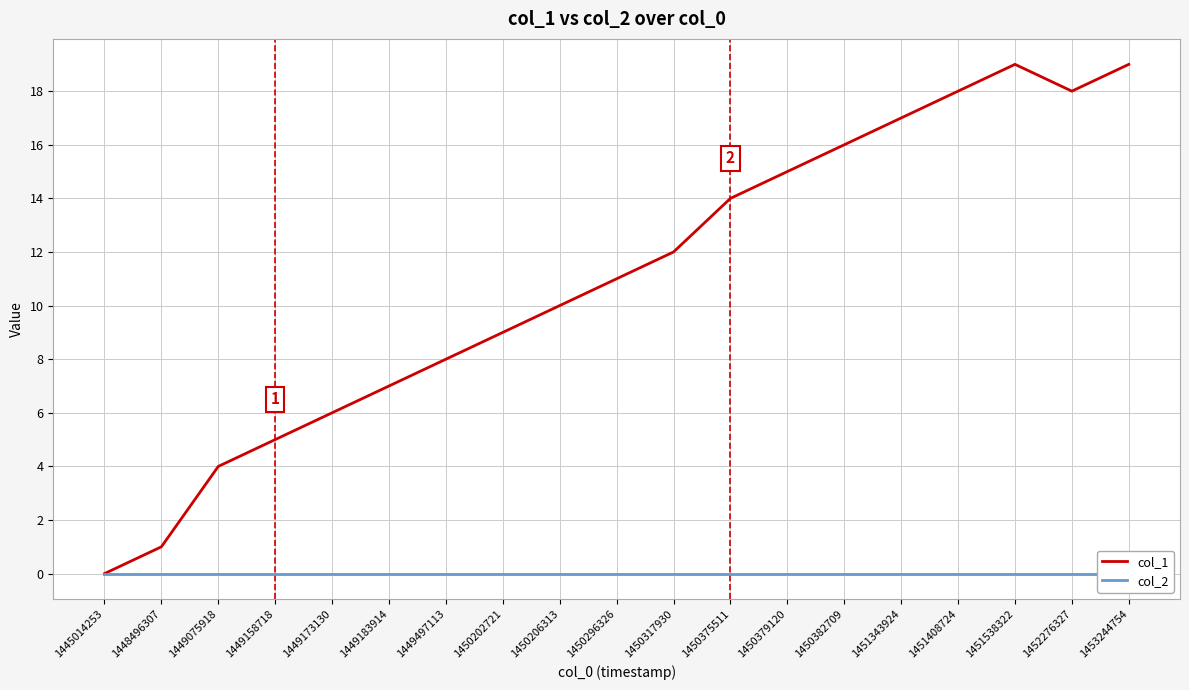

At how many categories does at least one series exceed 7?

13